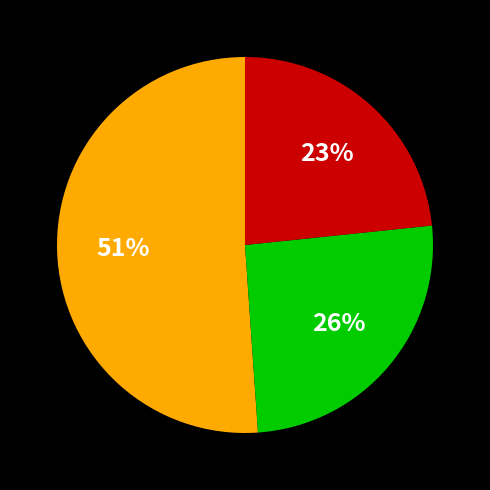

Is there any slice that represents more than half of the pie?

Yes